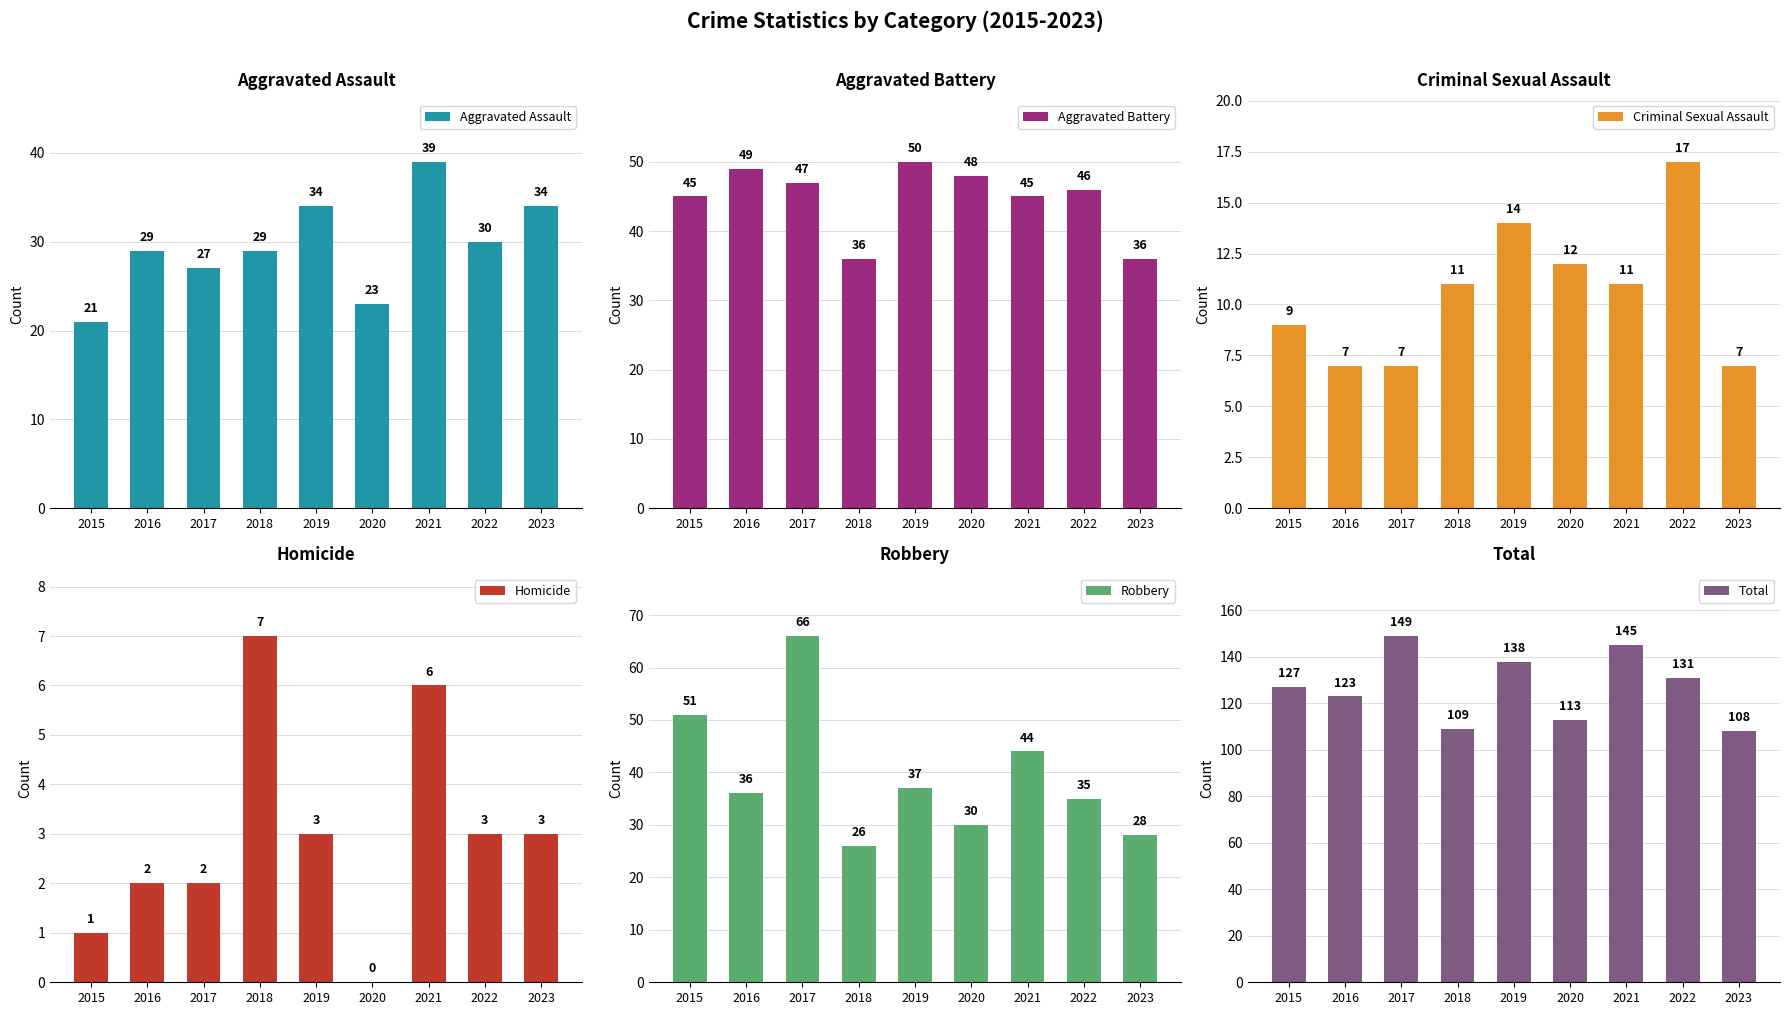

Count the number of categories in the chart.

9